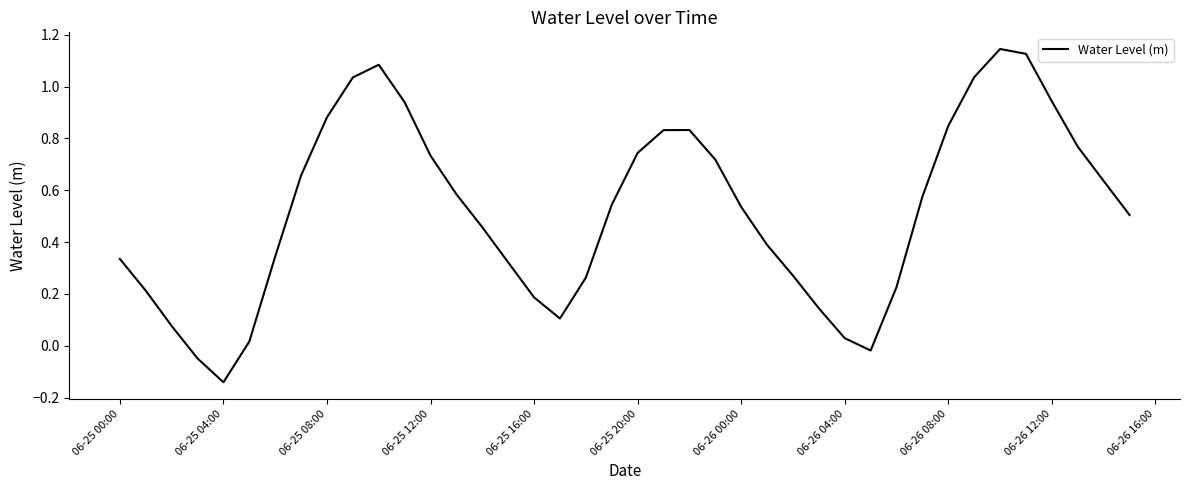

Is this an area chart (filled region under the line)?

No